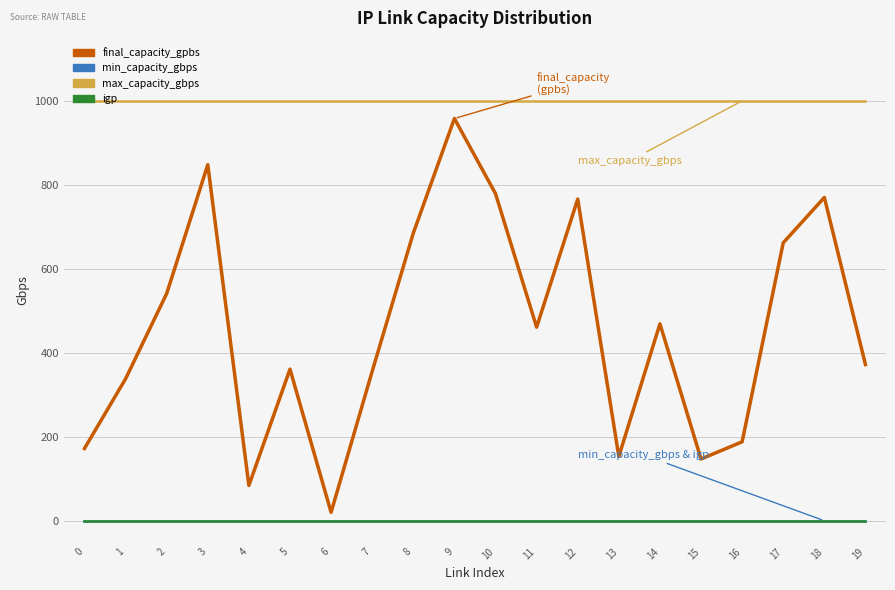

At how many categories does at least one series exceed 839?

20